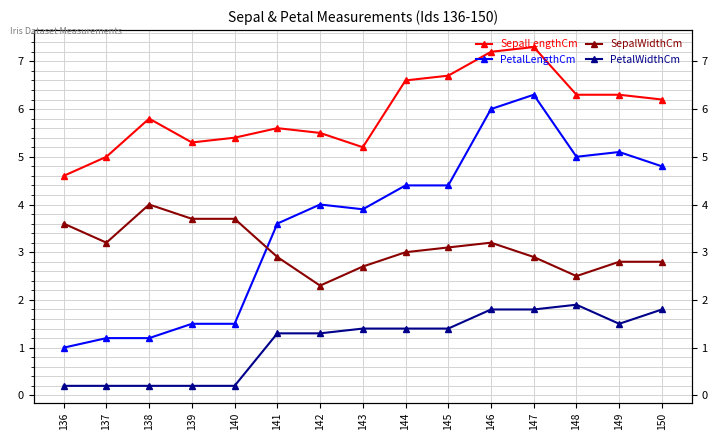

Does the chart display data point markers on the line(s)?

Yes